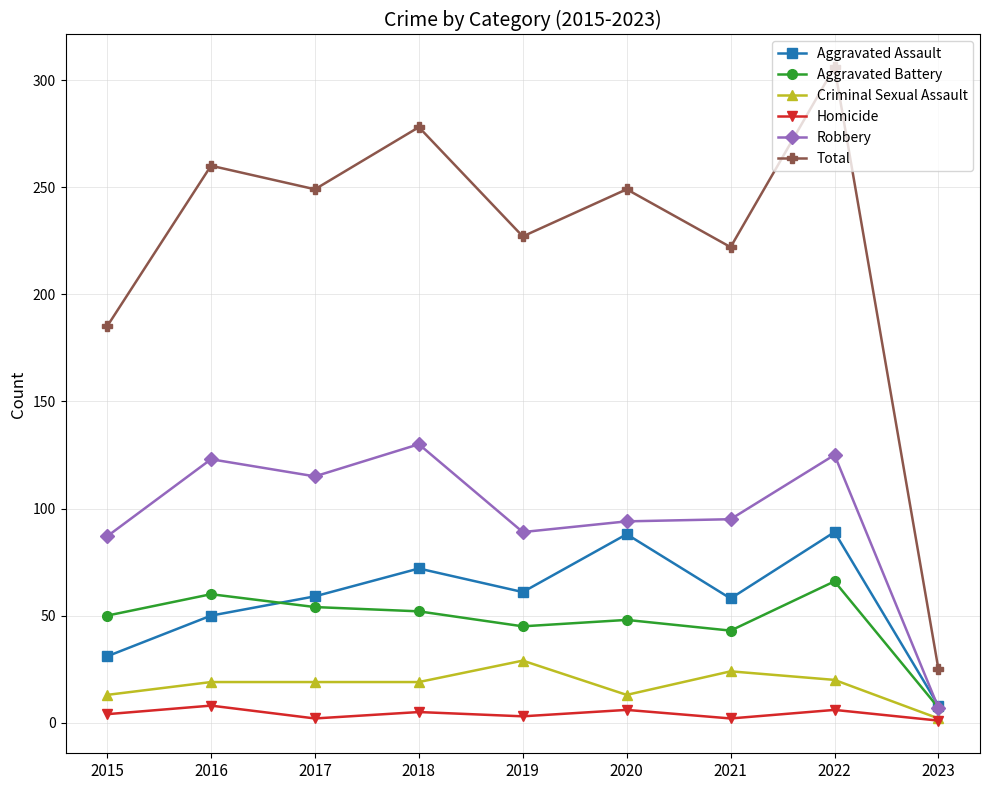

What is the total value across all series at 2016?

520